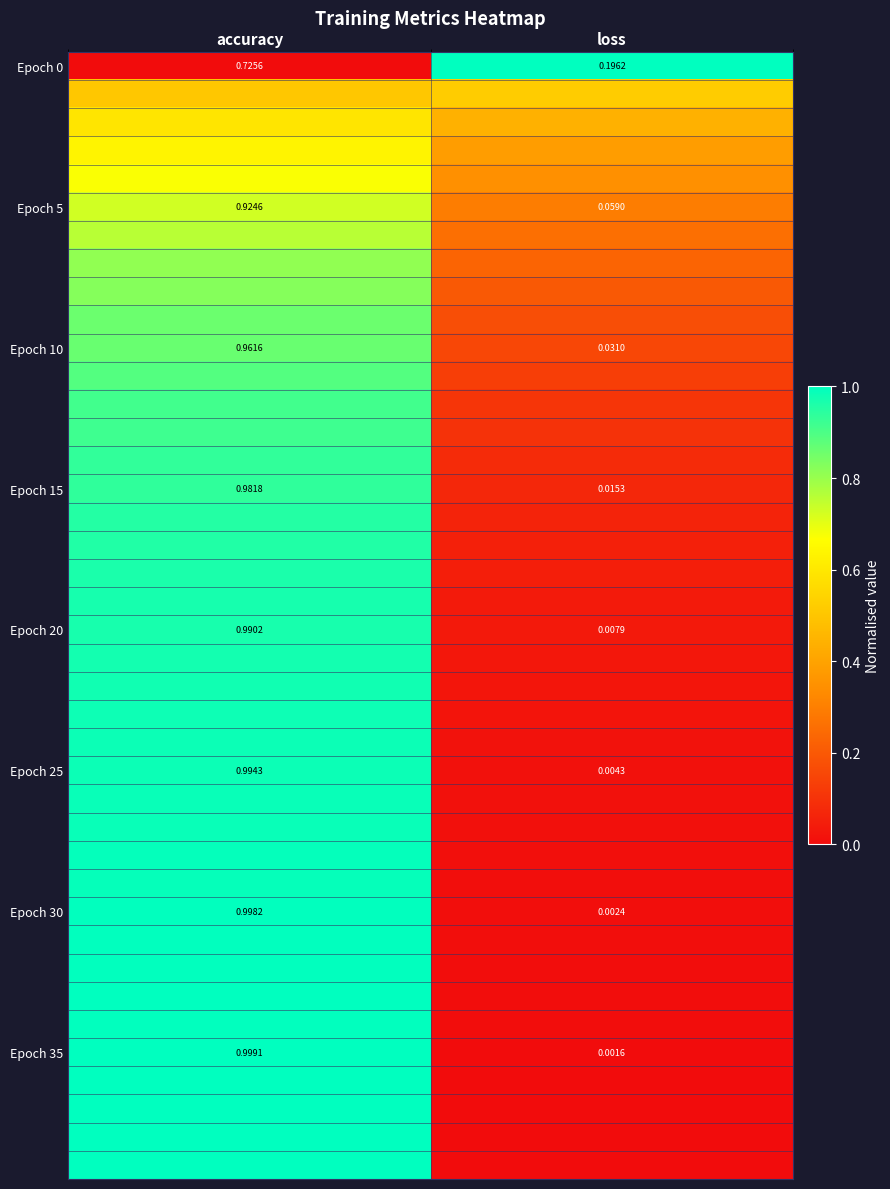

Is the value of Epoch 20 at accuracy greater than the value of Epoch 25 at loss?

Yes